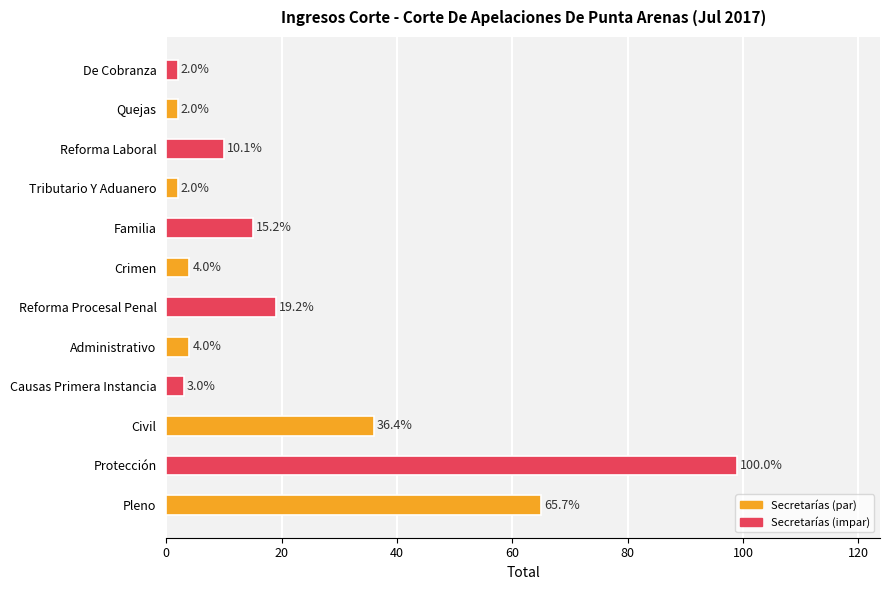

At which category does the chart reach its peak across all series?

Protección